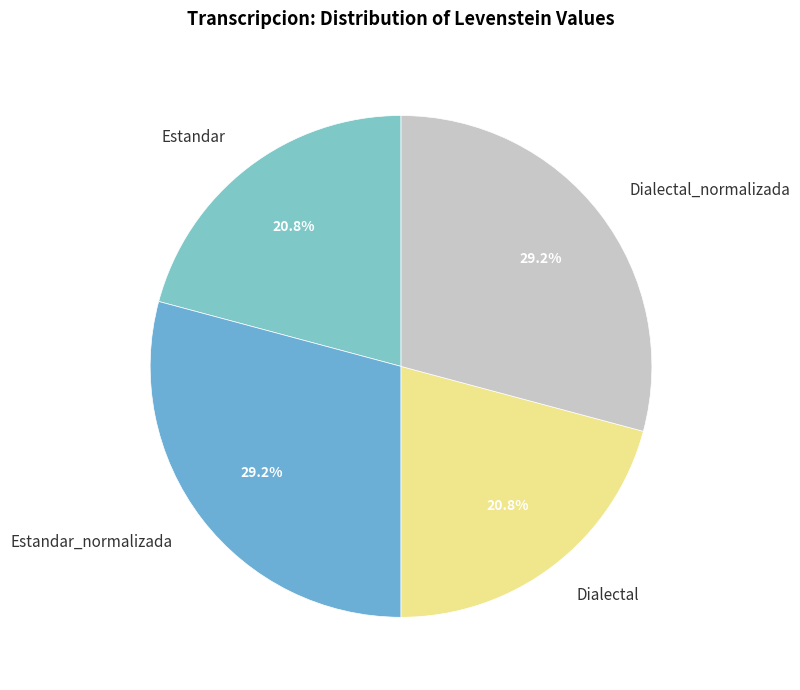

To the nearest percent, what percentage of the pie is Dialectal?

21%